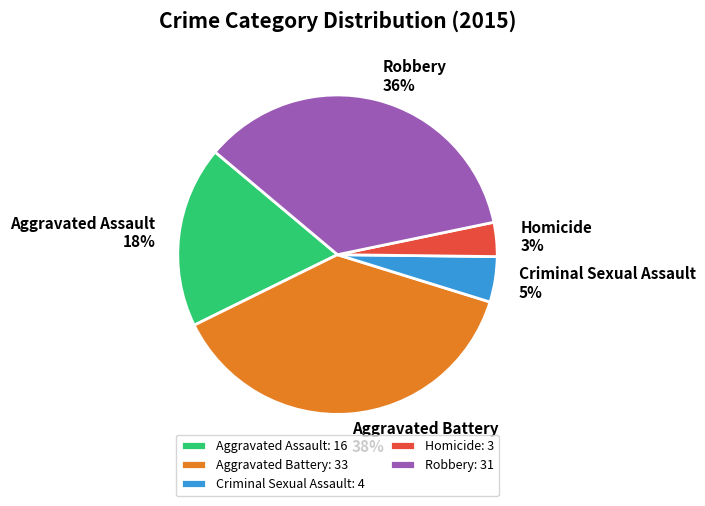

To the nearest percent, what portion does Criminal Sexual Assault represent?

5%